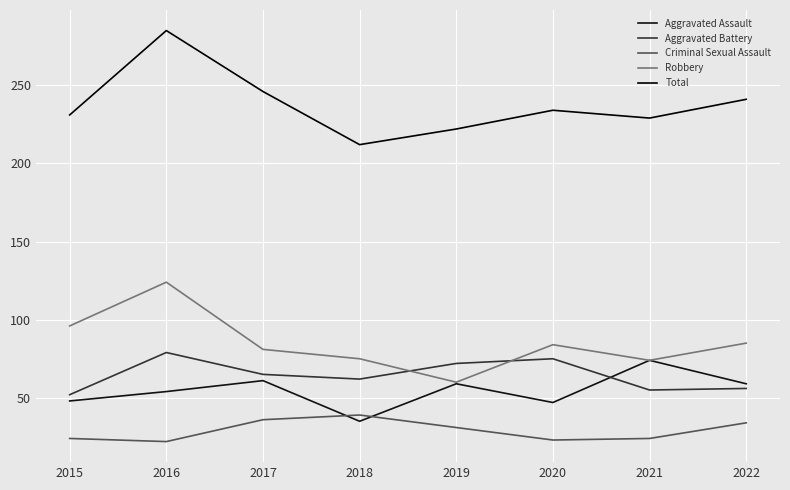

What are all the series names shown in the legend?

Aggravated Assault, Aggravated Battery, Criminal Sexual Assault, Robbery, Total